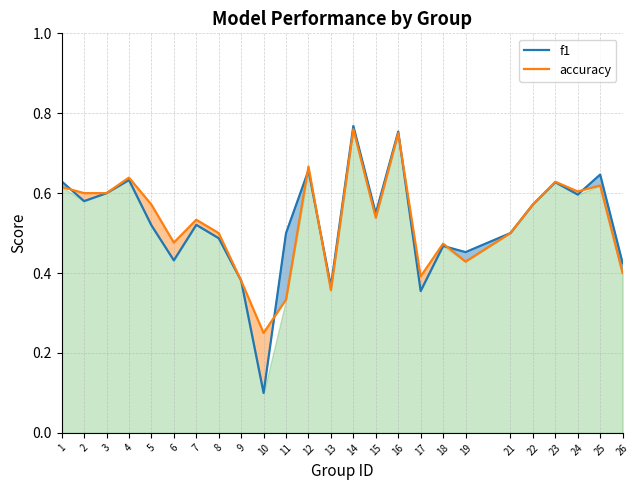

What value does the accuracy series have at 25?

0.6